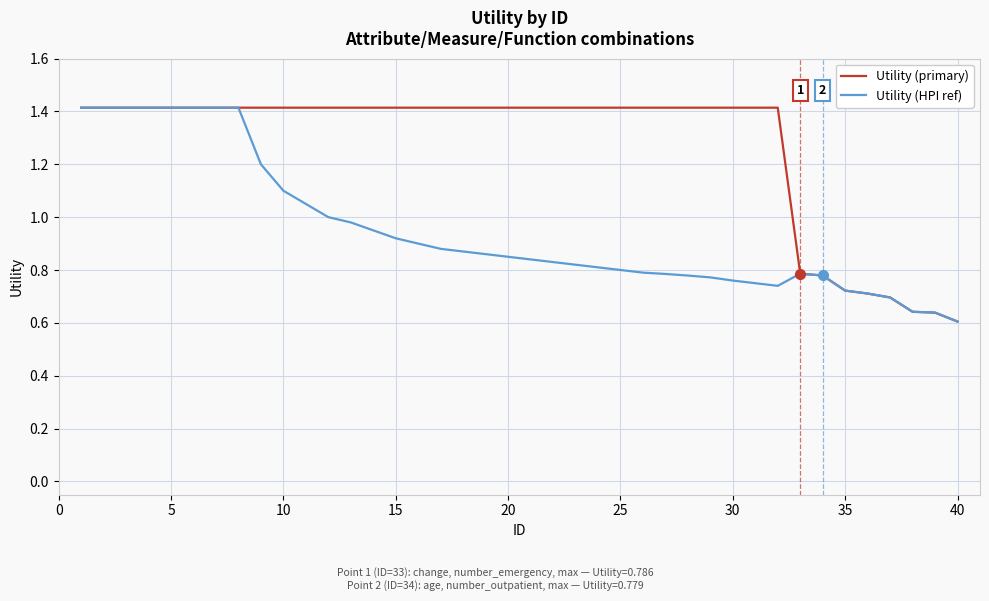

List the series in order of their overall mean, lowest first.

Utility (HPI ref), Utility (primary)